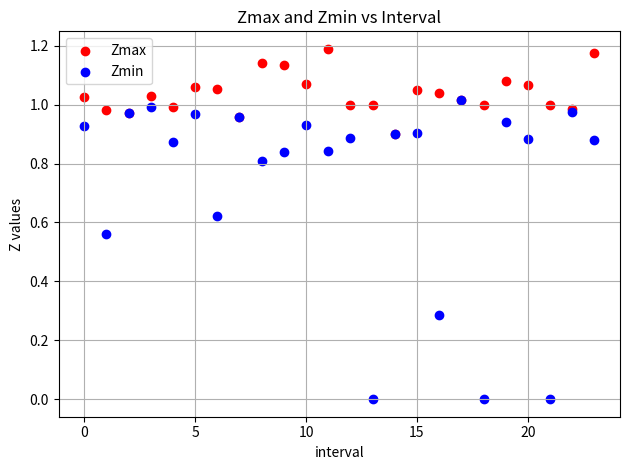

Which series has the widest spread of Y values?

Zmin